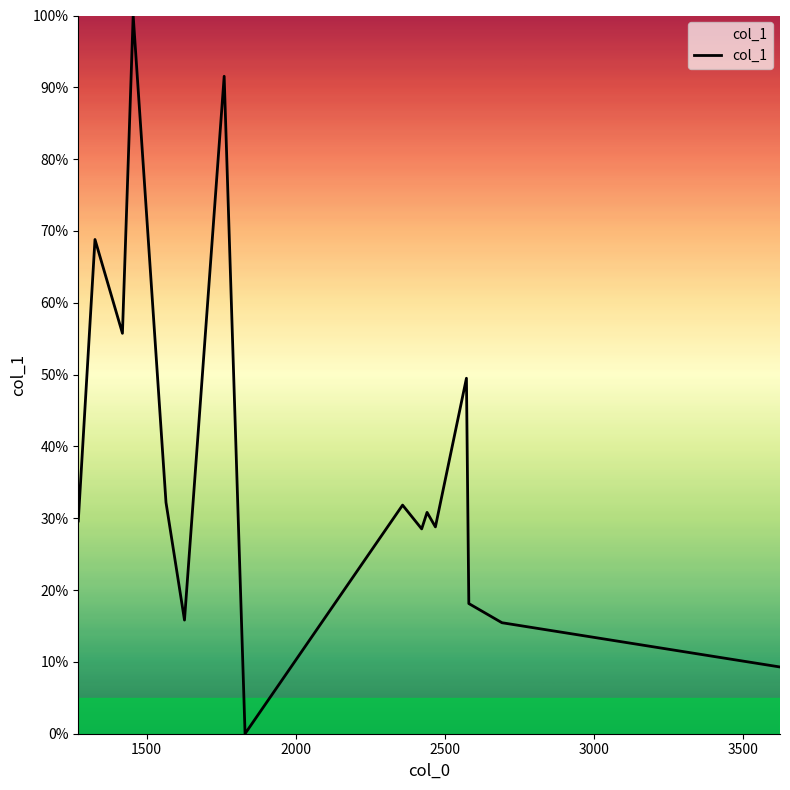

What is the average value?

37.9